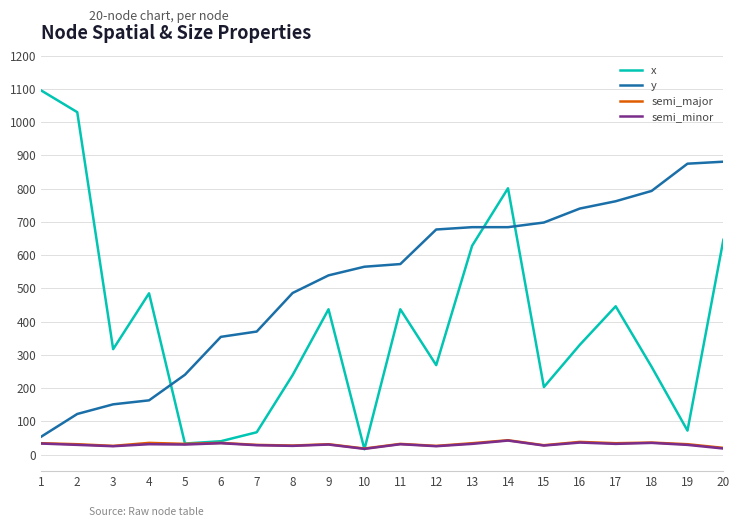

What is the sum of the semi_major values at 14 and 18?

79